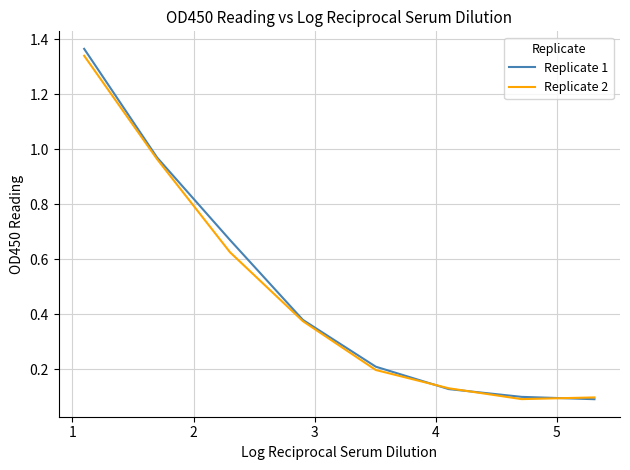

Which series has the widest spread of values?

Replicate 1